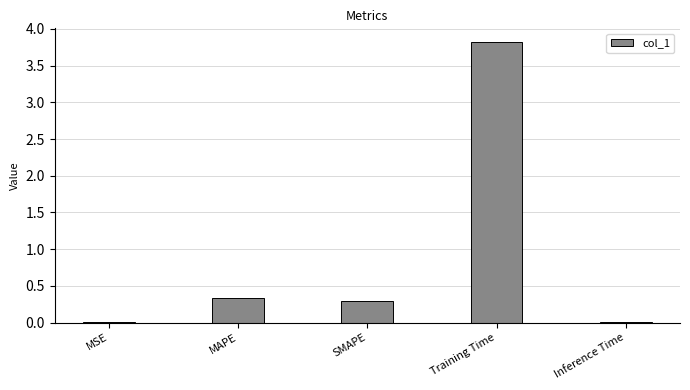

What is the sum of all values?

4.5